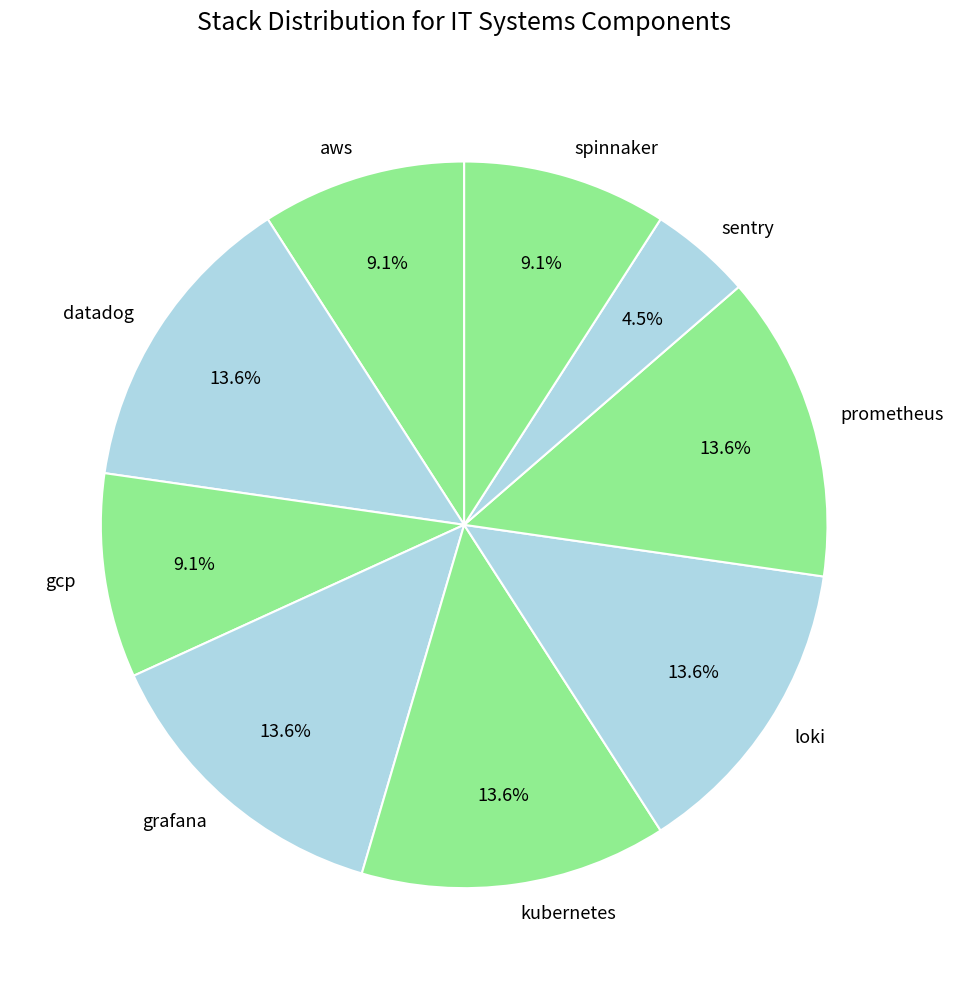

To the nearest percent, what is the average slice percentage?

11%